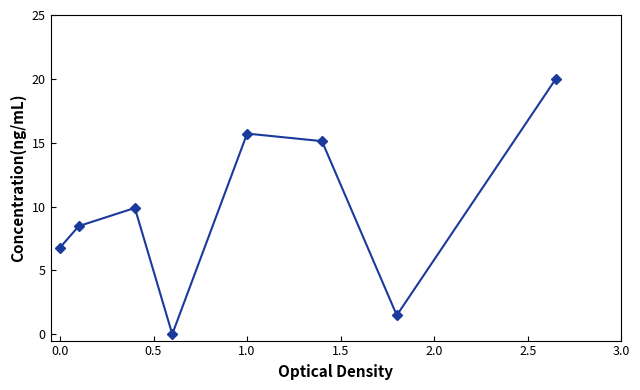

What is the difference between the maximum and minimum values?

20.0